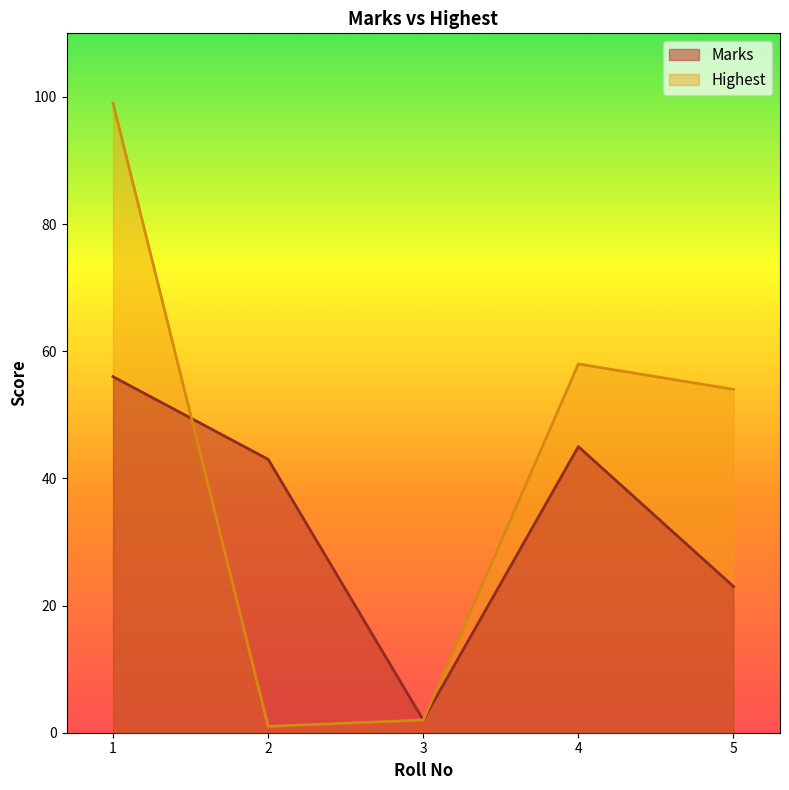

At which label is Marks closest to 29?

5